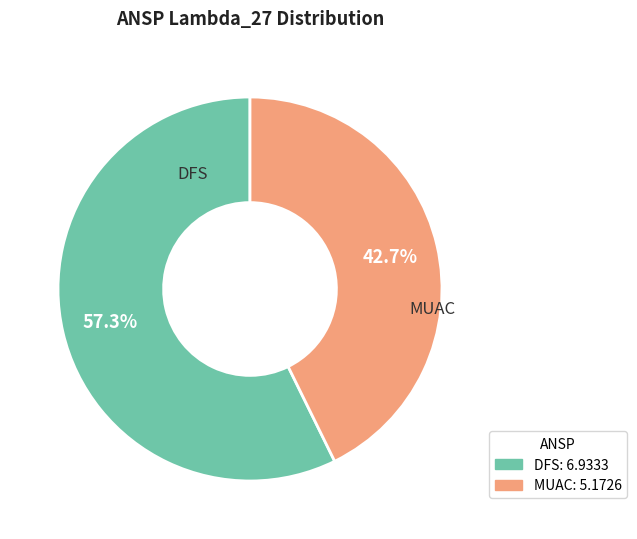

What is the majority slice?

DFS